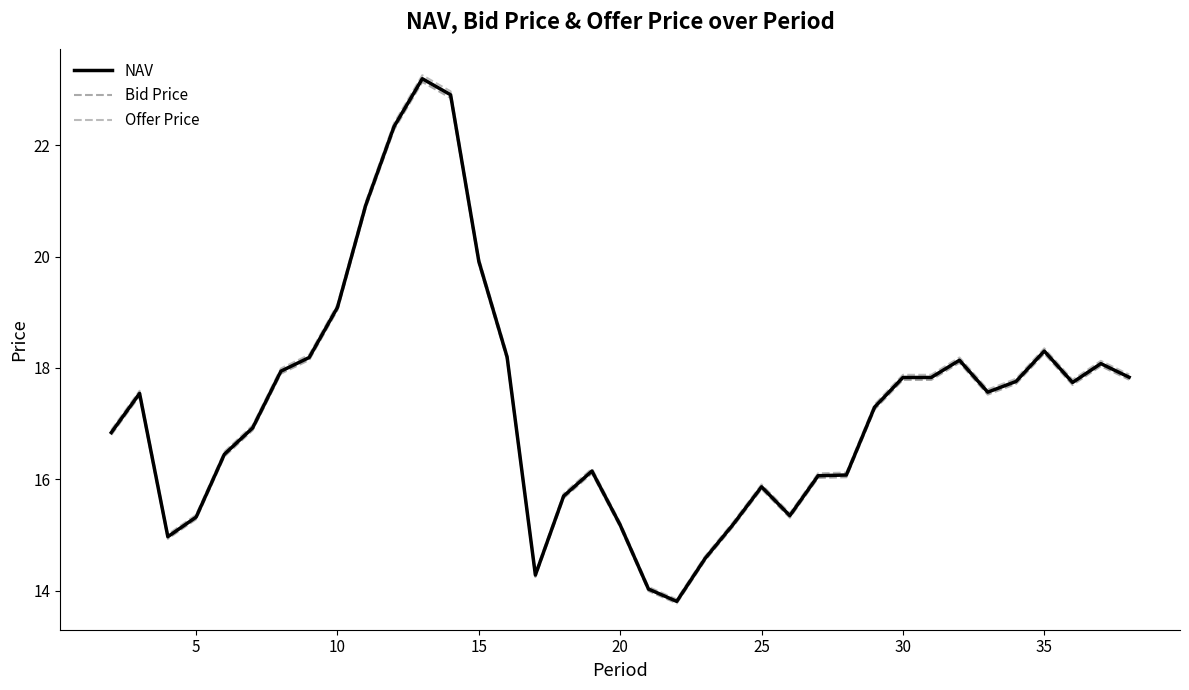

Is this an area chart (filled region under the line)?

No